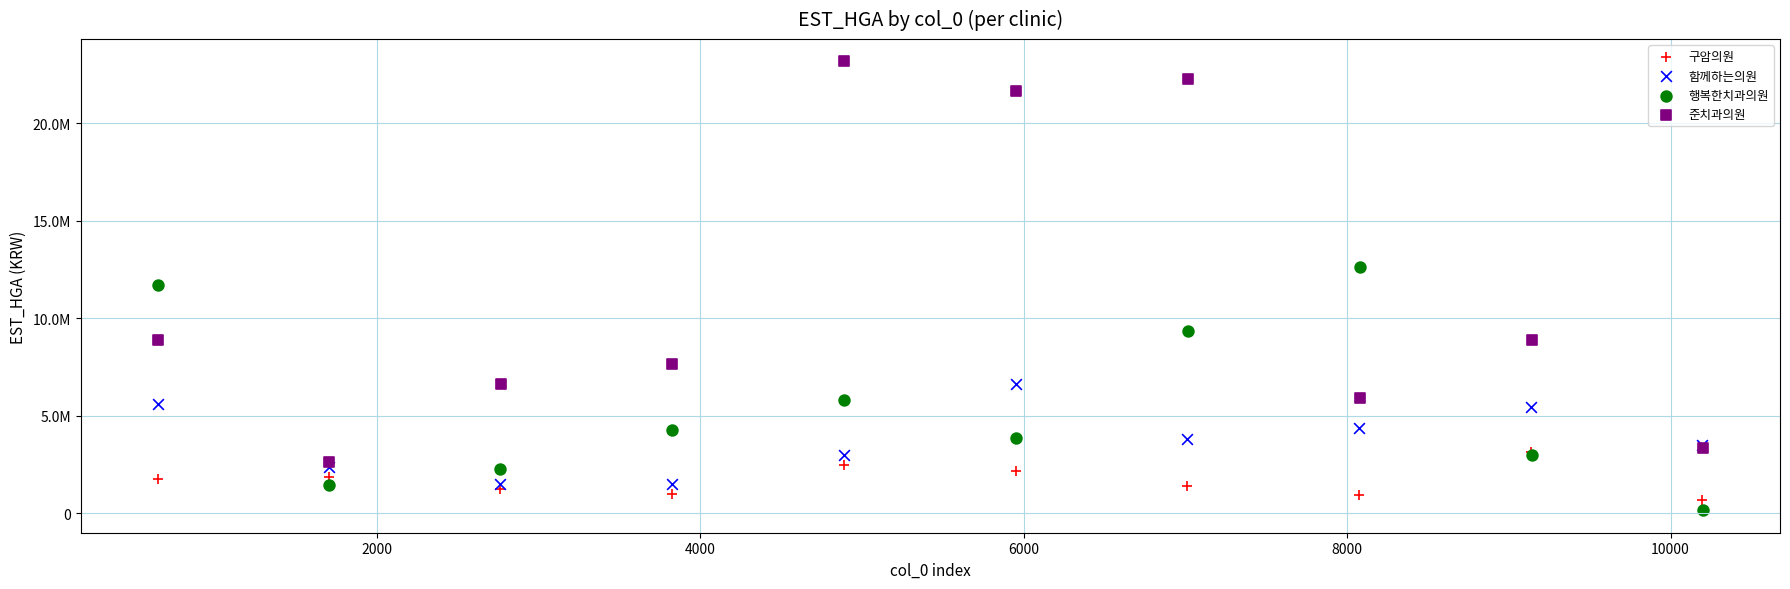

What are all the series names shown in the legend?

구암의원, 함께하는의원, 행복한치과의원, 준치과의원